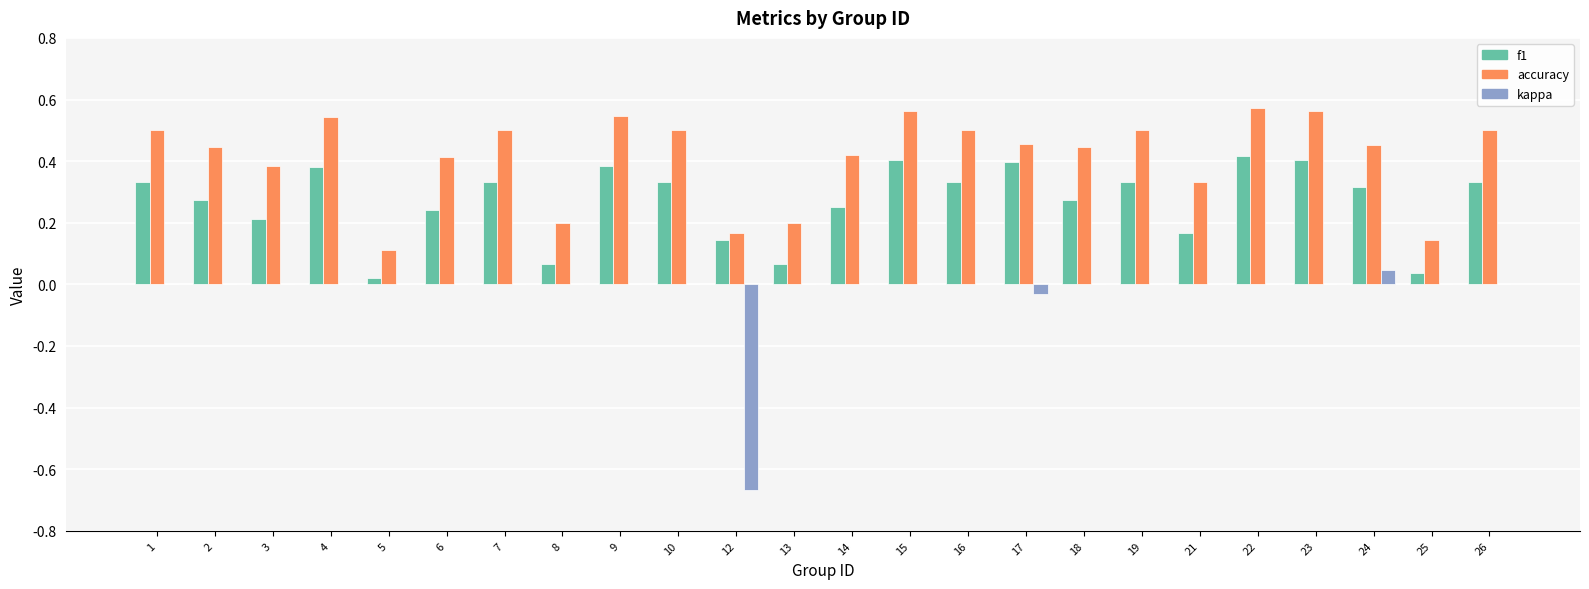

Is the value of accuracy at 1 greater than the value of f1 at 23?

Yes